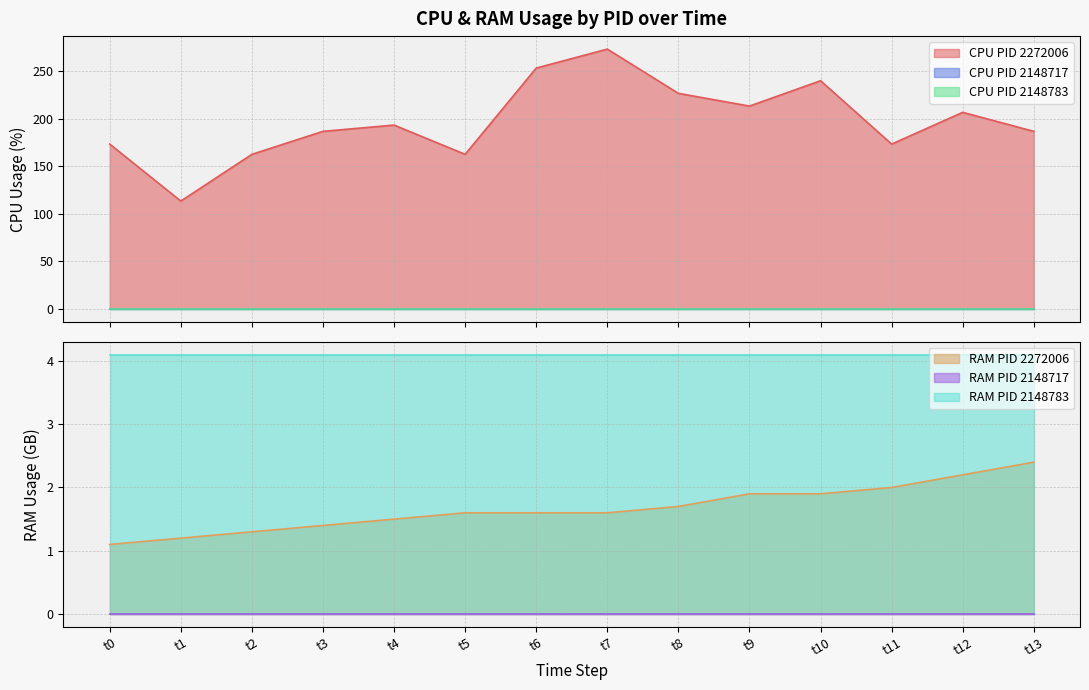

The value of CPU at 9 is 321.2. True or false?

False